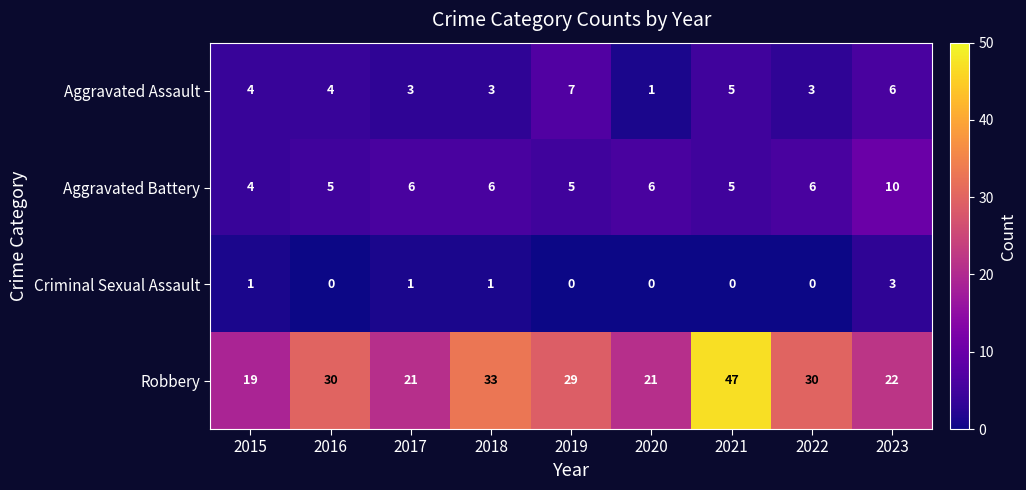

At which category does the chart reach its peak across all series?

2021